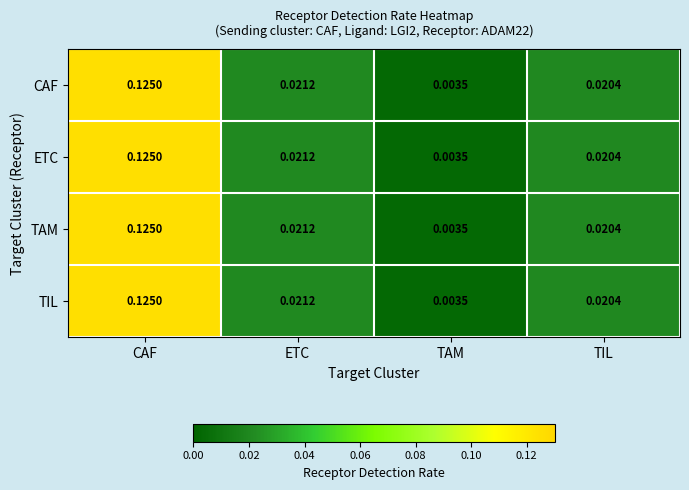

At which category does the chart reach its minimum across all series?

TAM